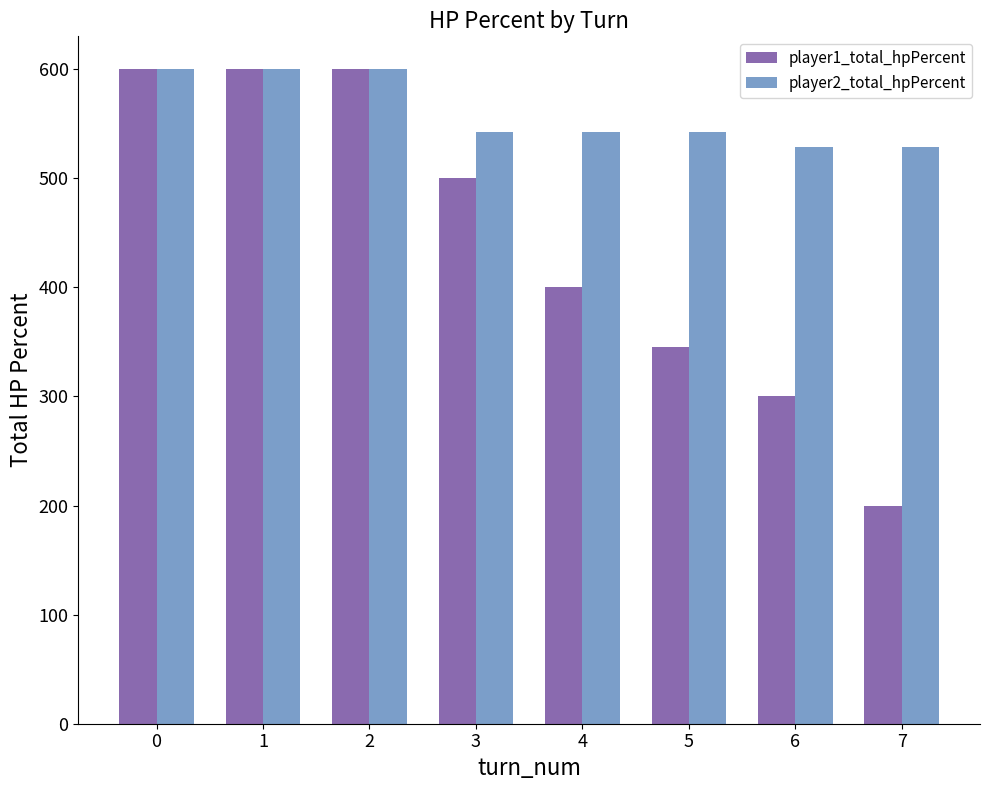

What is the greatest value displayed?

600